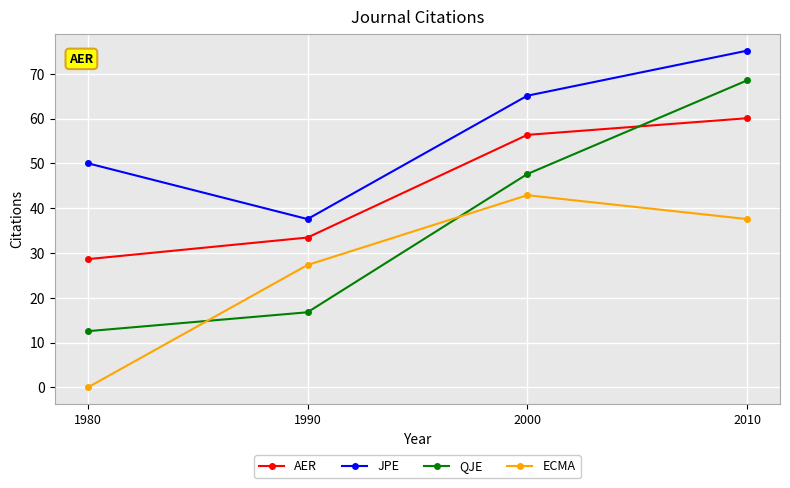

Read the ECMA value at 2010.

37.6